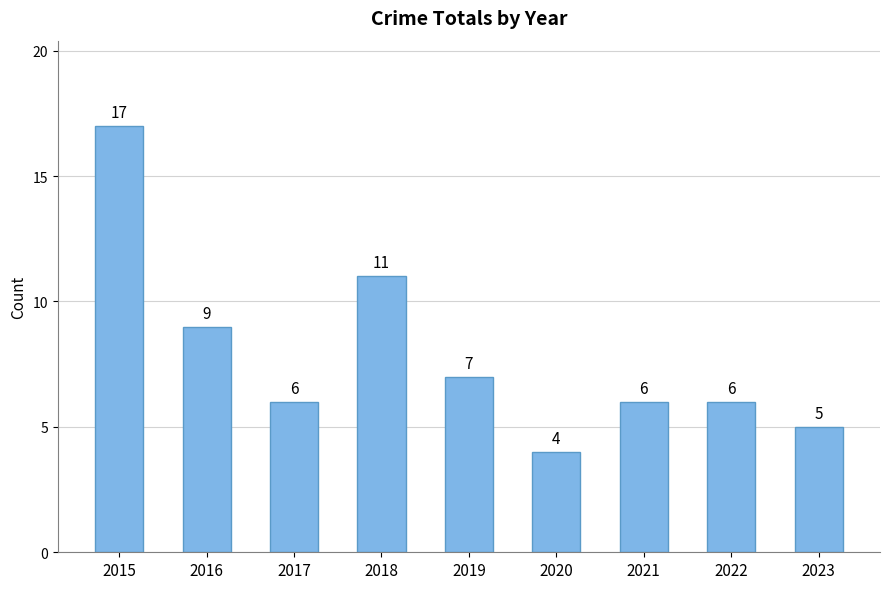

At which category does the chart reach its peak across all series?

2015